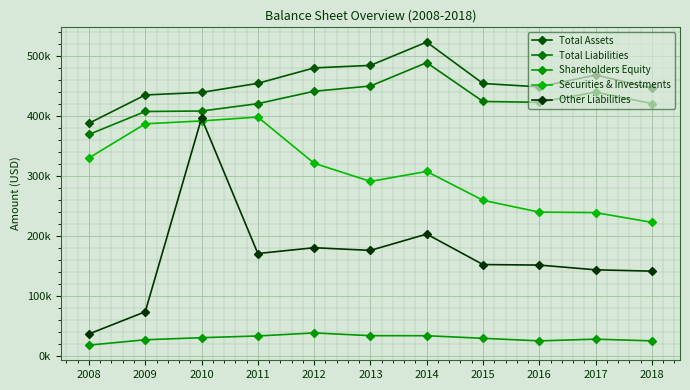

At 2016, list the series in order from smallest to largest.

Shareholders Equity, Other Liabilities, Securities & Investments, Total Liabilities, Total Assets